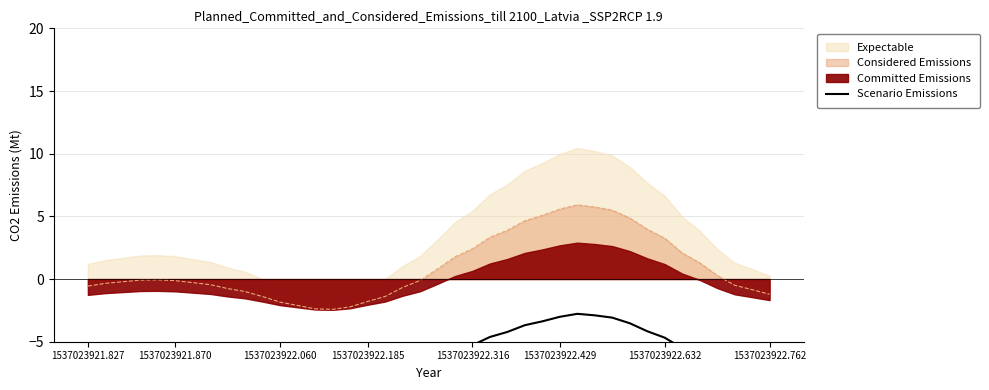

How many lines are shown in the chart?

1